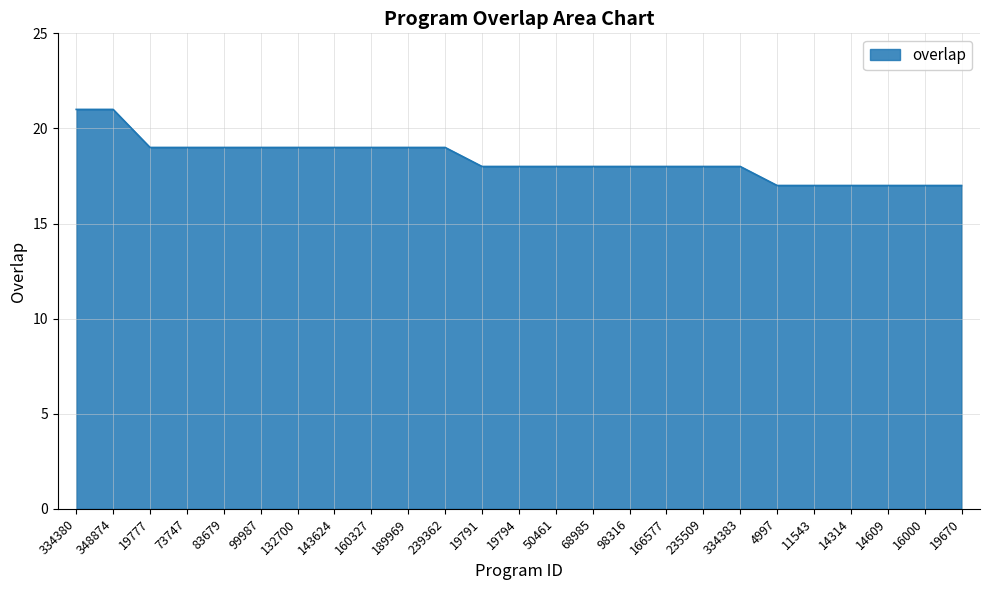

True or false: the data shows 18 at 19791.

True